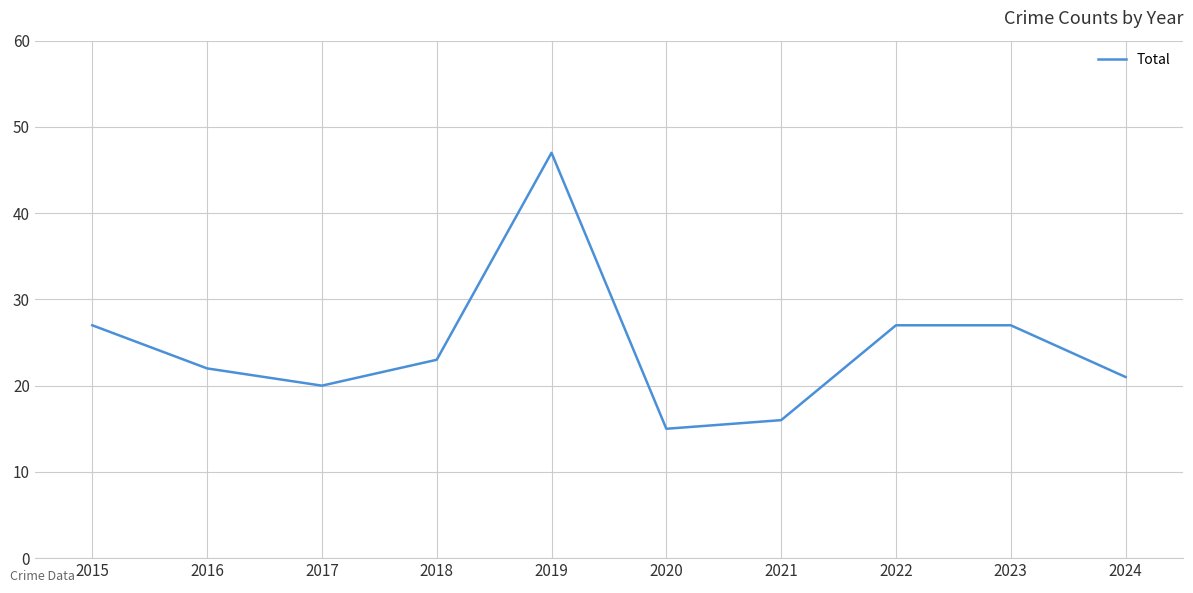

True or false: the data shows 27 at 2023.

True